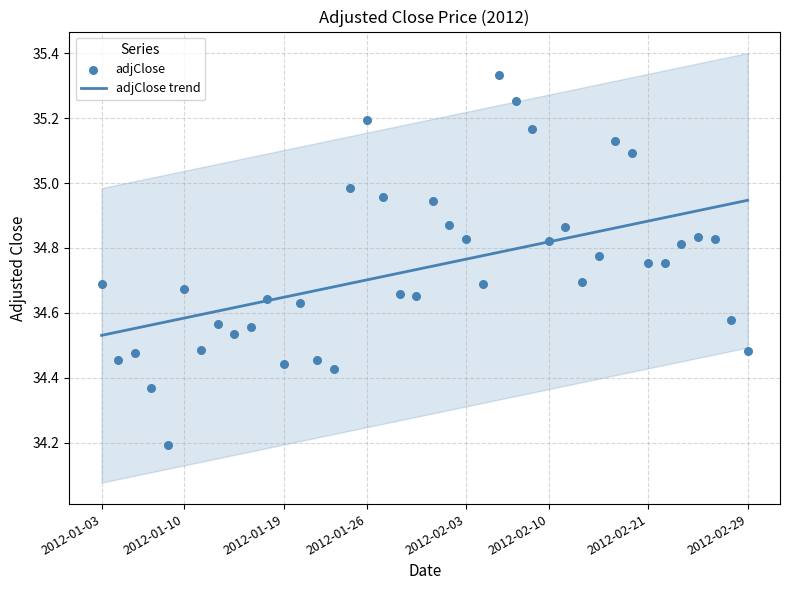

Which series has the widest spread of Y values?

adjClose